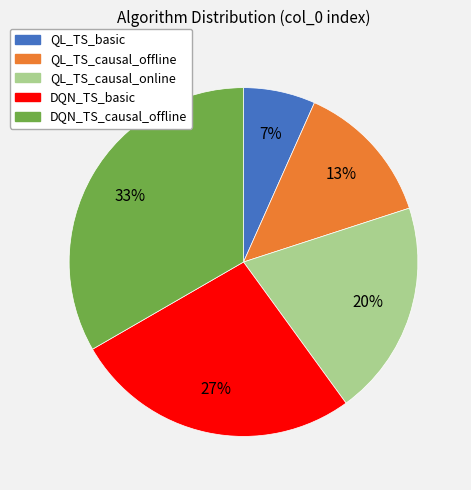

Does any single category account for the majority?

No